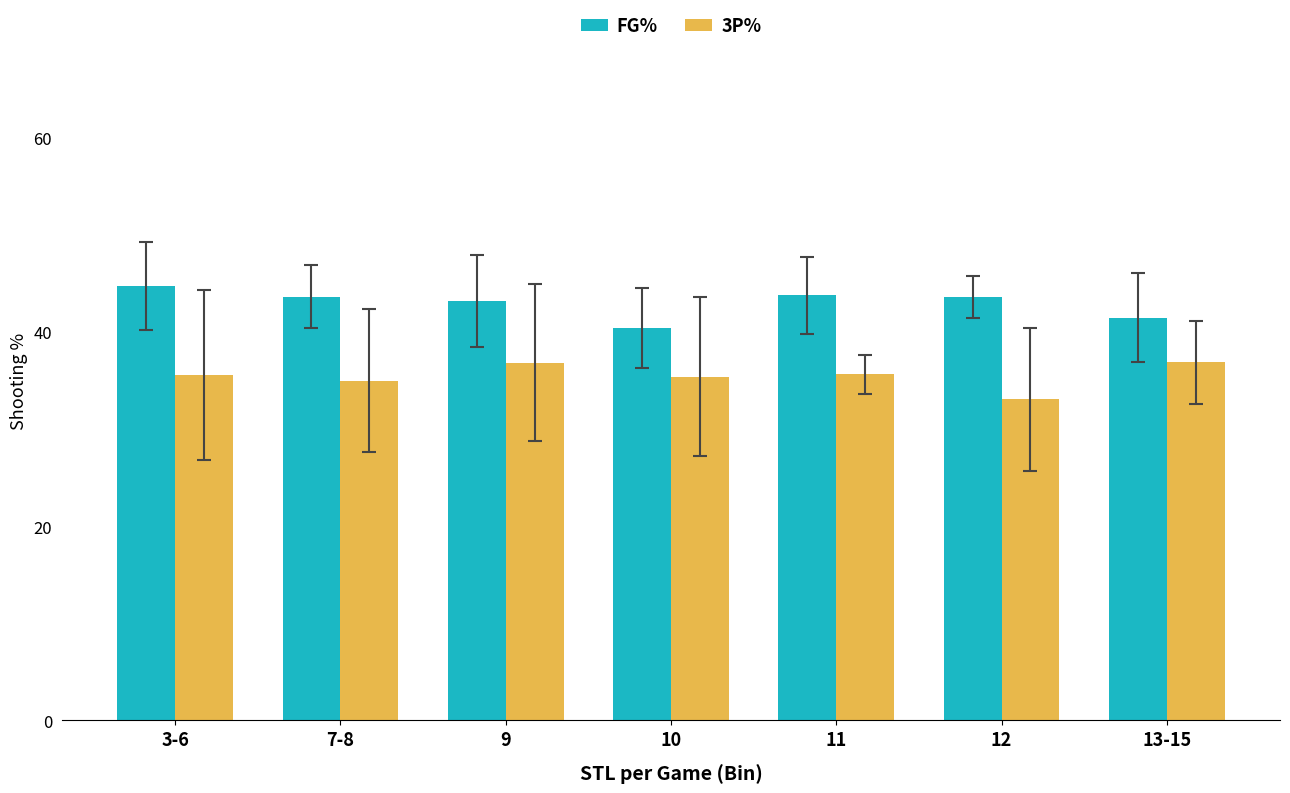

How many bars are there in total?

14